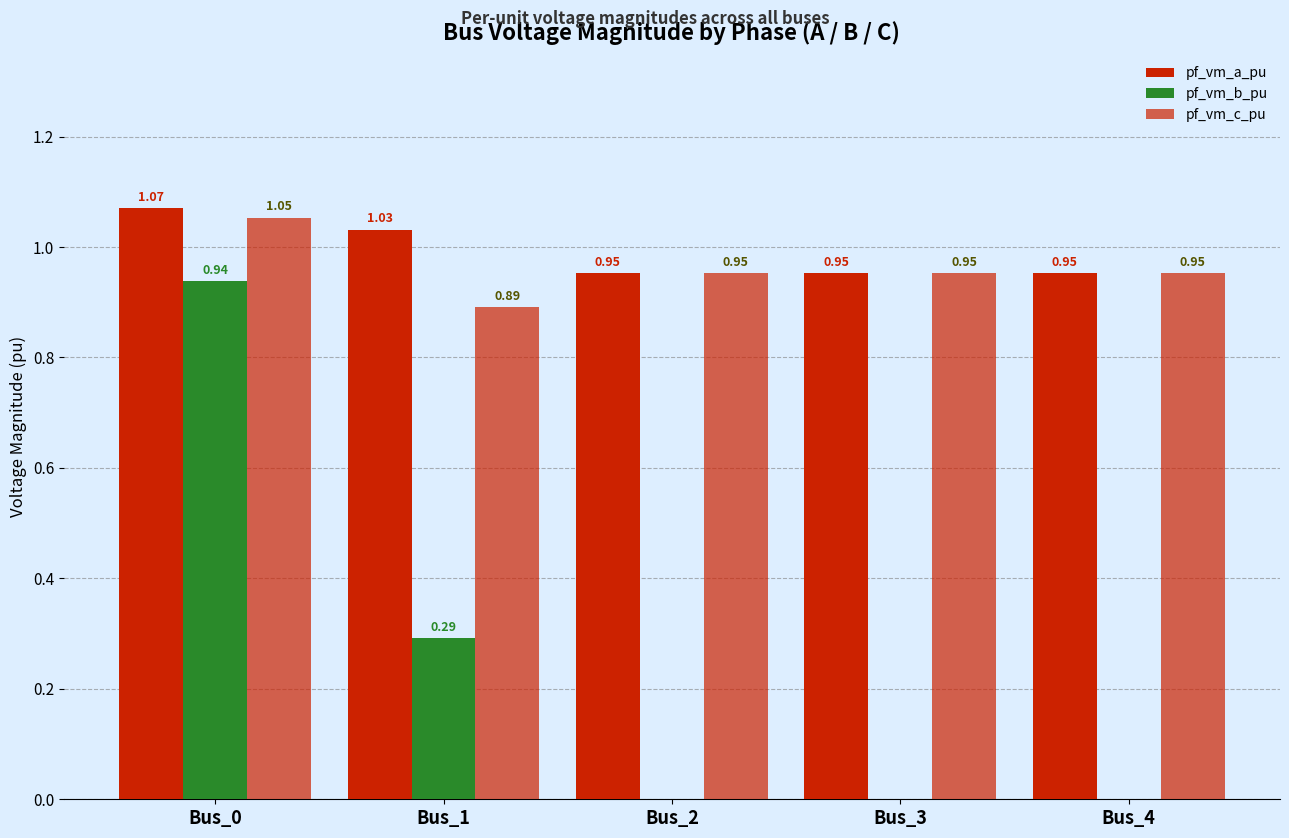

The value of pf_vm_a_pu at Bus_1 is 0.6. True or false?

False